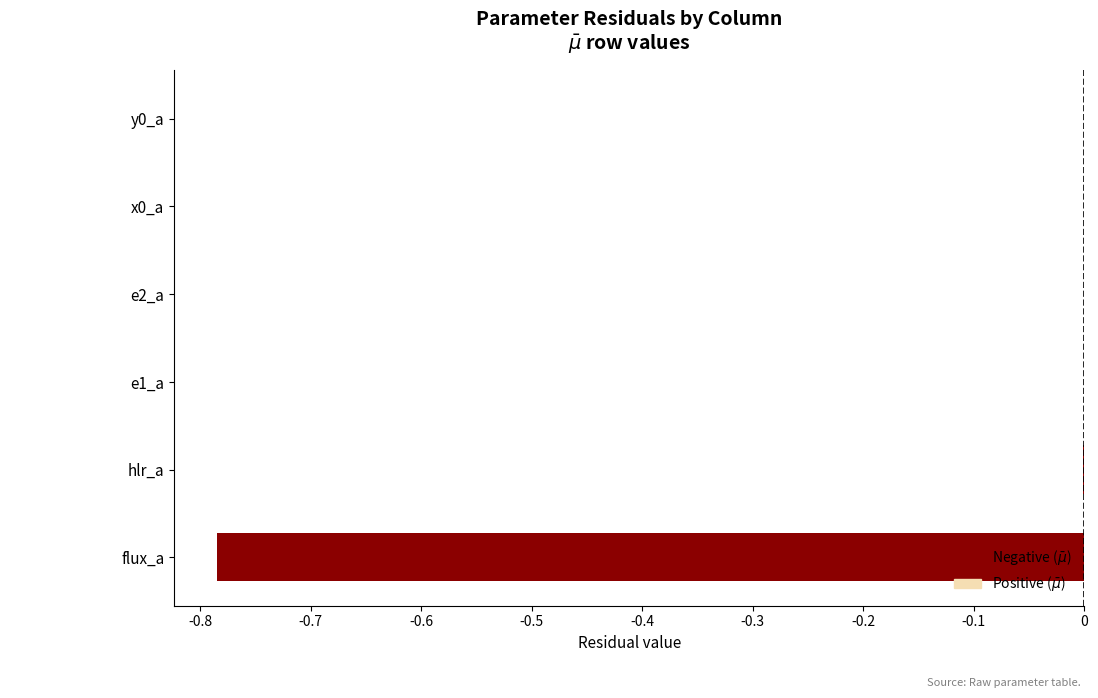

What is the change in value from flux_a to x0_a?

+0.8